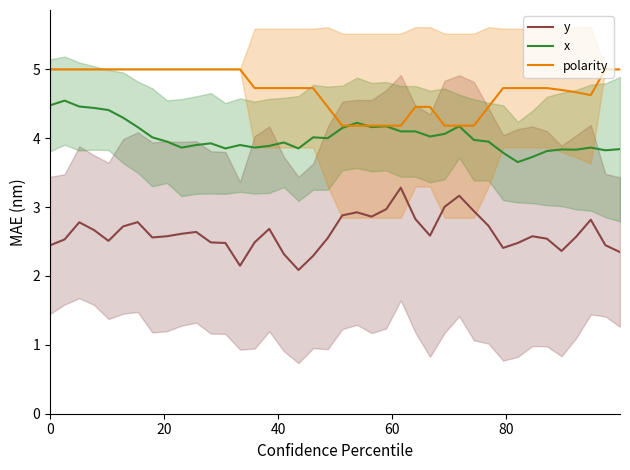

What is the sum of all polarity values?

187.8